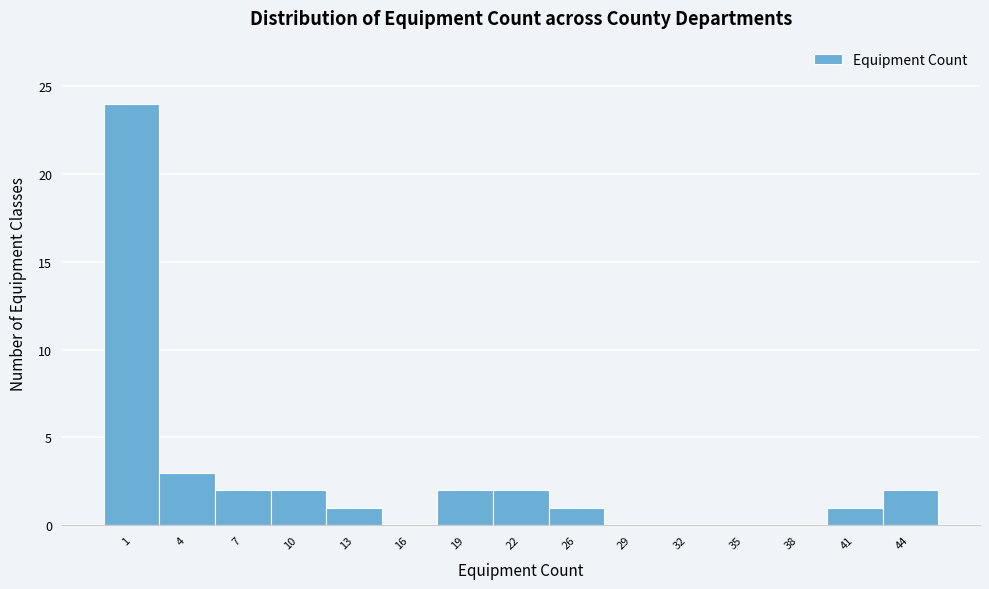

Reading left to right, extract all data points from this chart.

1=24	4=3	7=2	10=2	13=1	16=0	19=2	22=2	26=1	29=0	32=0	35=0	38=0	41=1	44=2